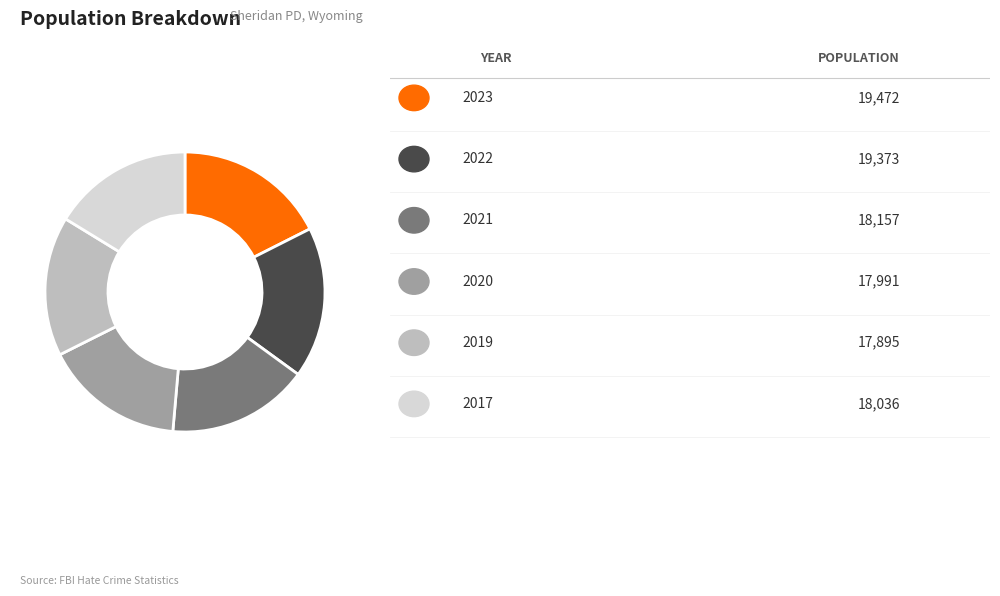

Is there a majority slice in this chart?

No